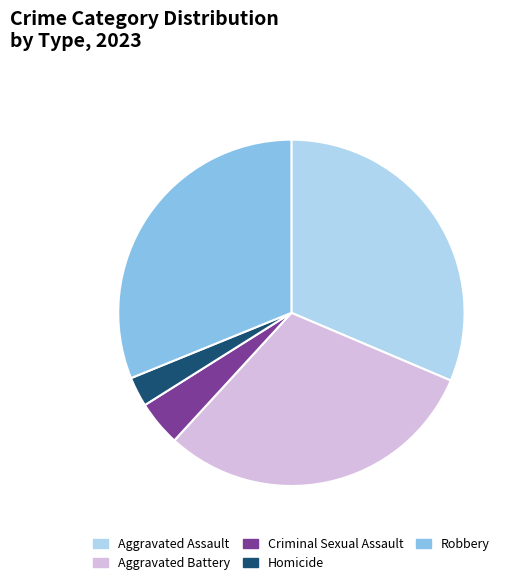

Does any single category account for the majority?

No